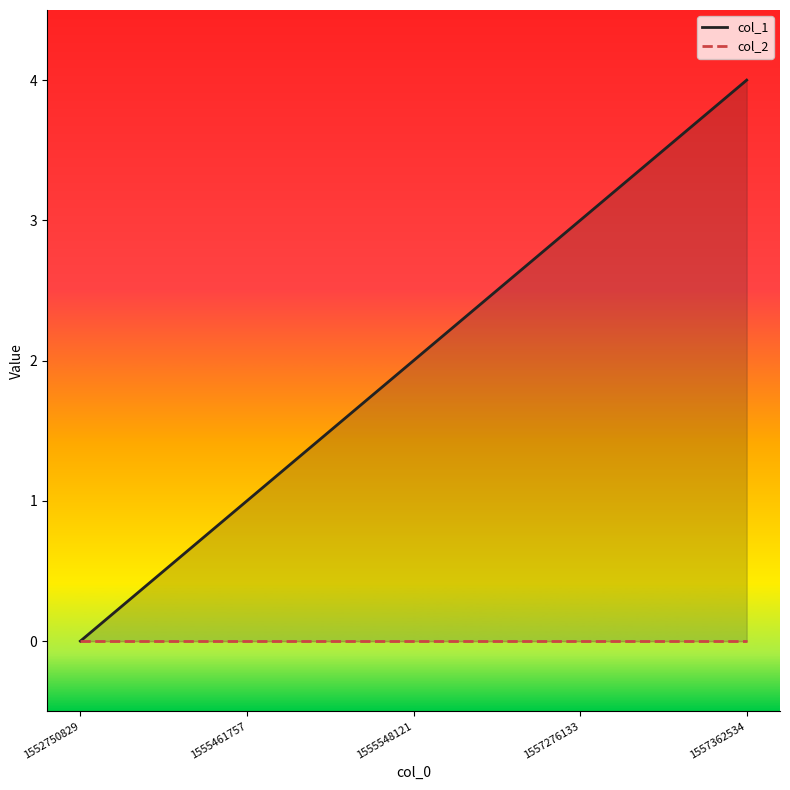

True or false: col_2 line and col_1 line cross at least once.

False